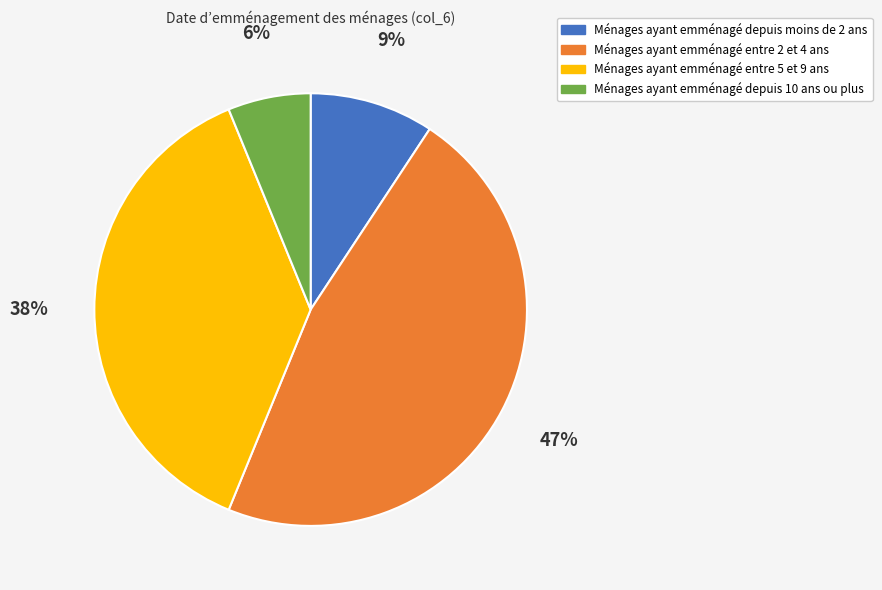

To the nearest percent, what is the average slice percentage?

25%